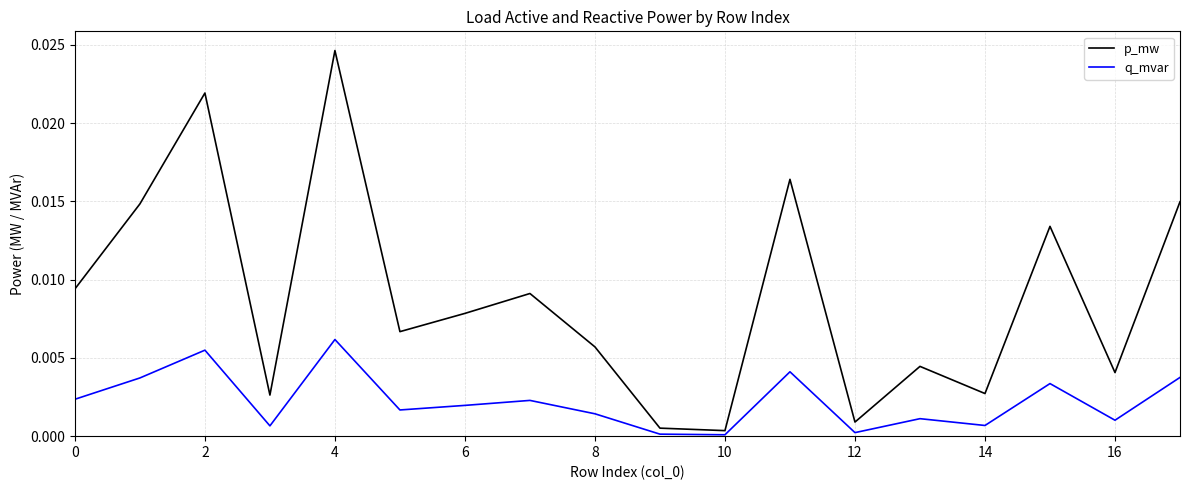

True or false: q_mvar and p_mw intersect in this chart.

False